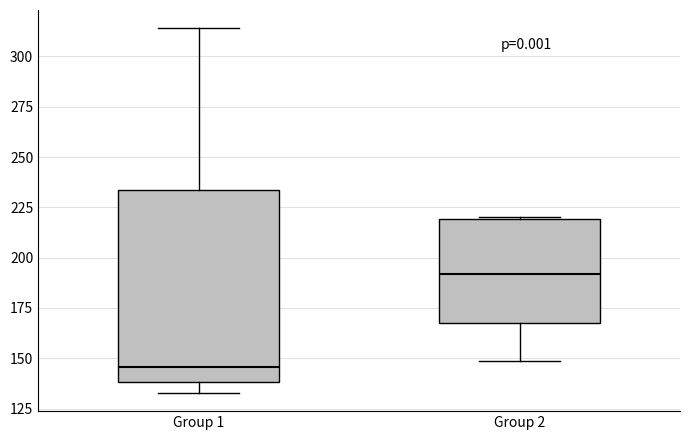

Comparing the boxes themselves (not the whiskers), which one is the tallest?

Group 1